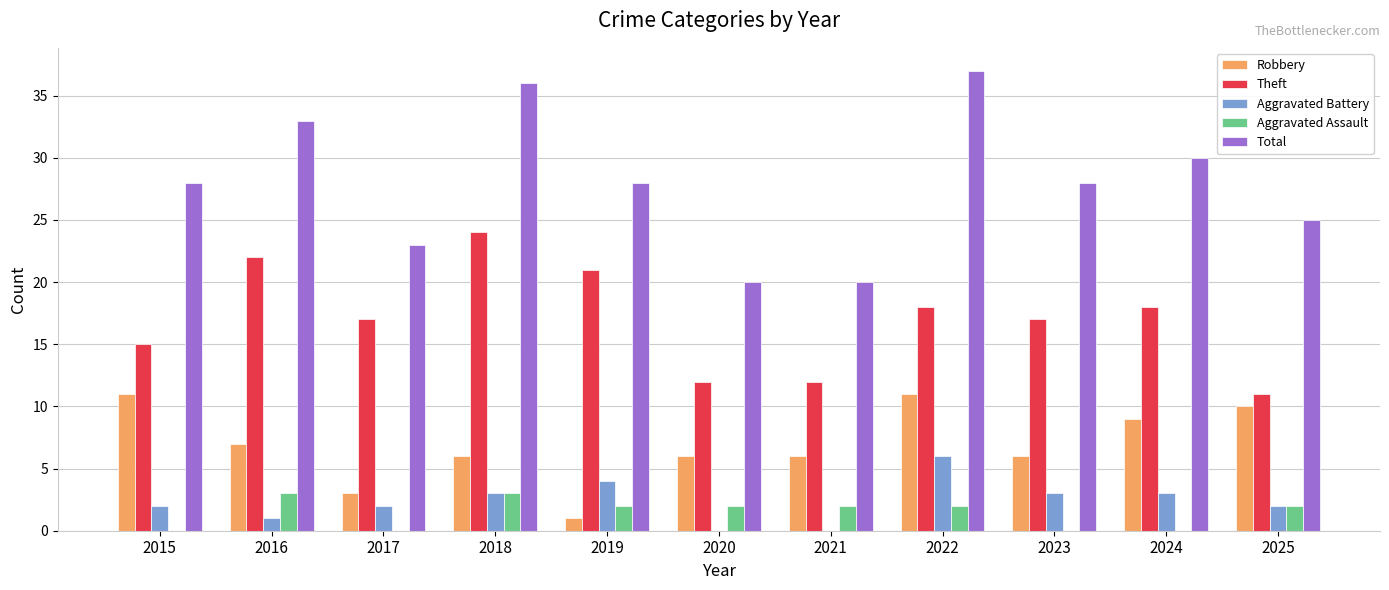

True or false: Theft has a value of 15 at 2015.

True